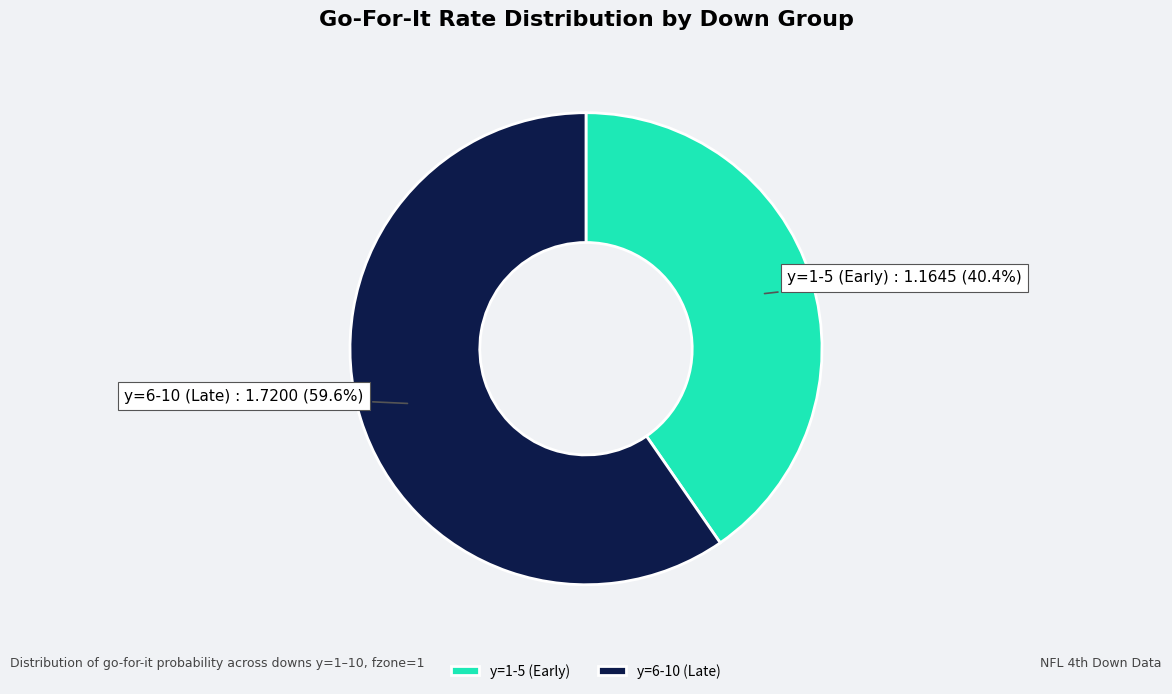

Rank the categories by value from highest to lowest.

y=6-10 (Late), y=1-5 (Early)